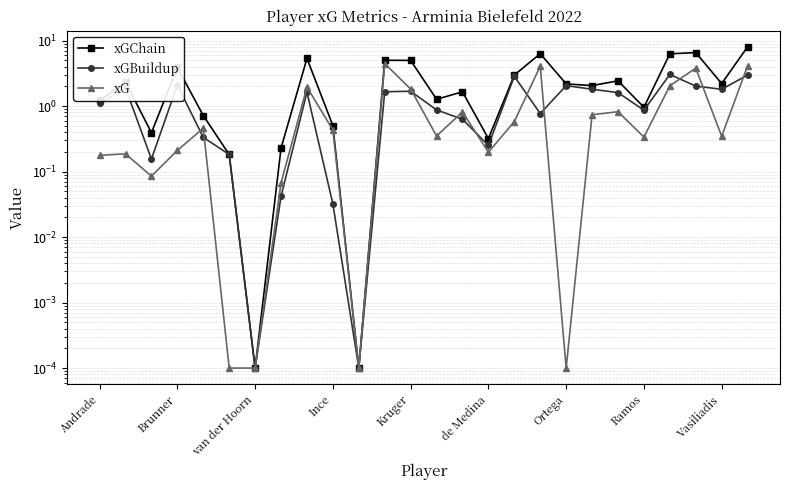

Between 19 and Ince, which is larger?

Ince